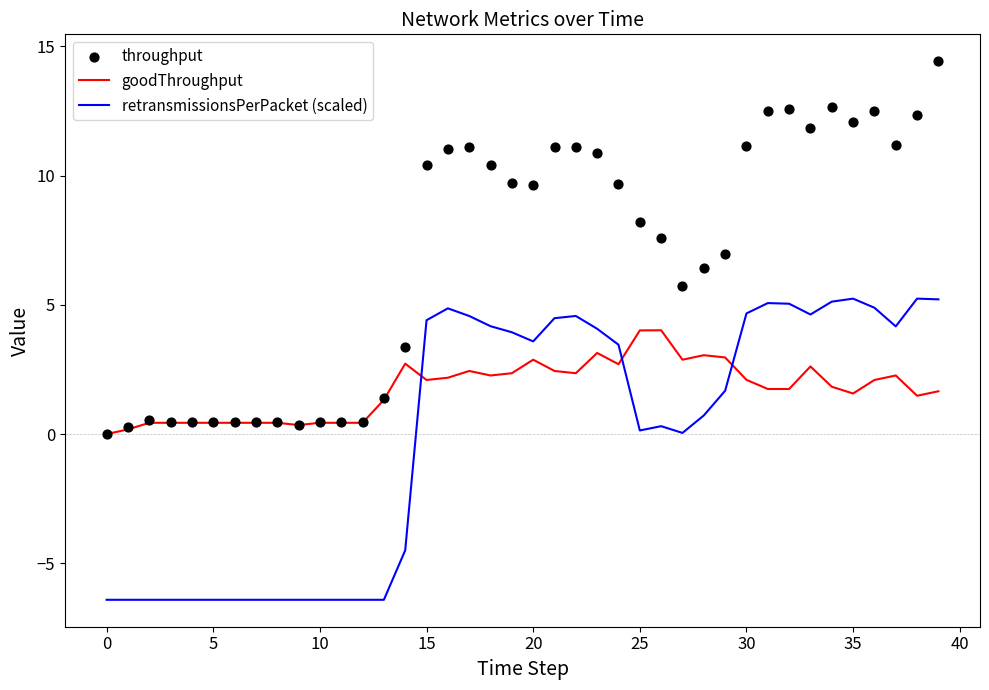

Which series reaches the maximum Y coordinate?

throughput